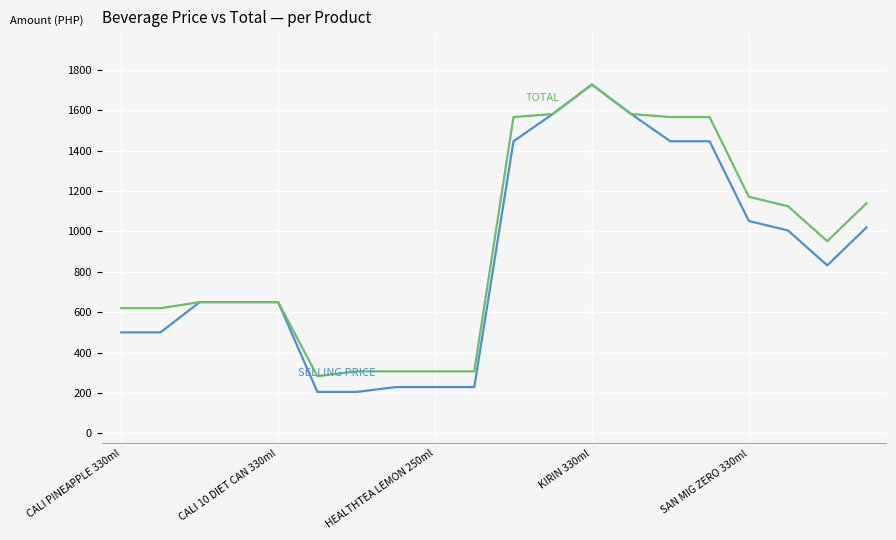

What is the greatest value displayed?

1728